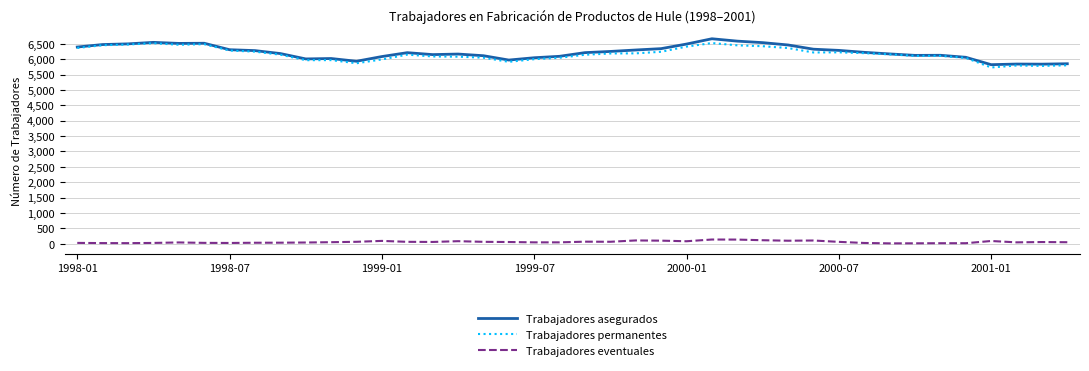

True or false: Trabajadores eventuales and Trabajadores permanentes intersect in this chart.

False